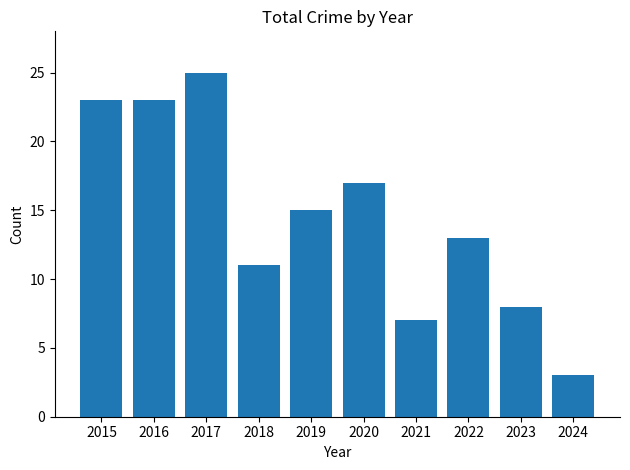

What is the change in value from 2019 to 2023?

-7